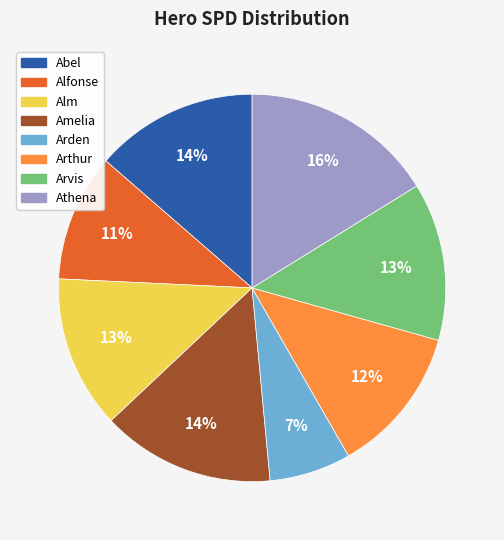

Is Arthur the majority of the pie?

No